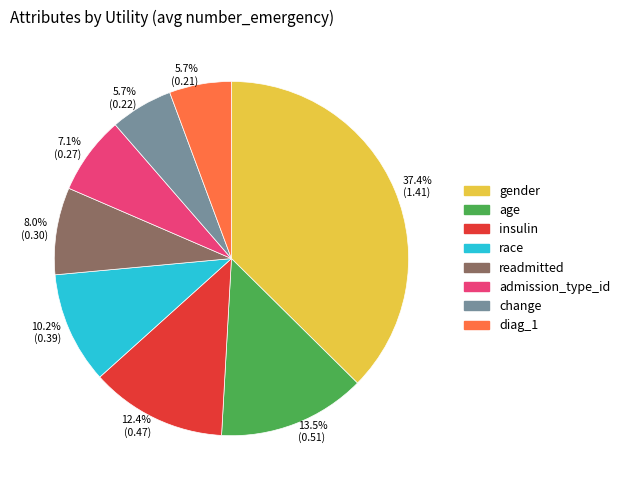

Is there a majority slice in this chart?

No